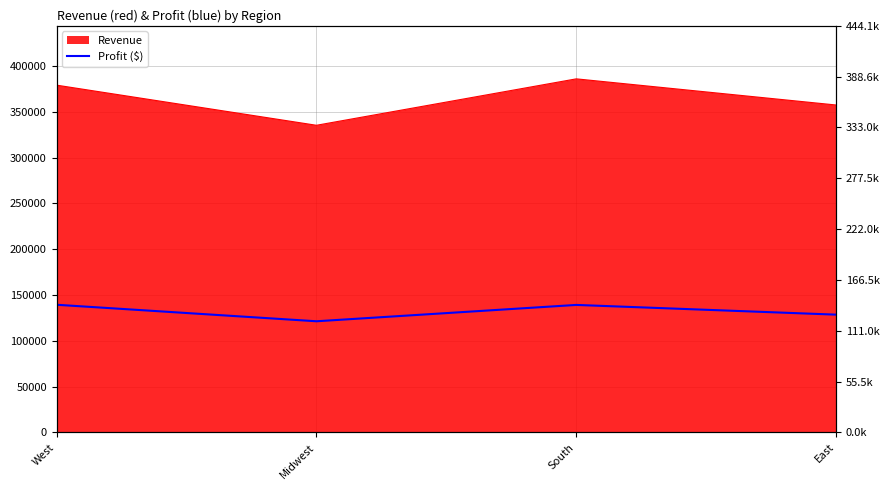

How many categories are shown in the chart?

4